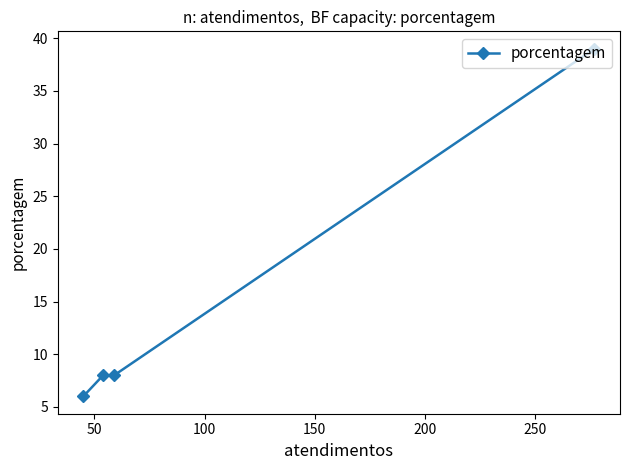

What is the value of the 1st point from the left?

6